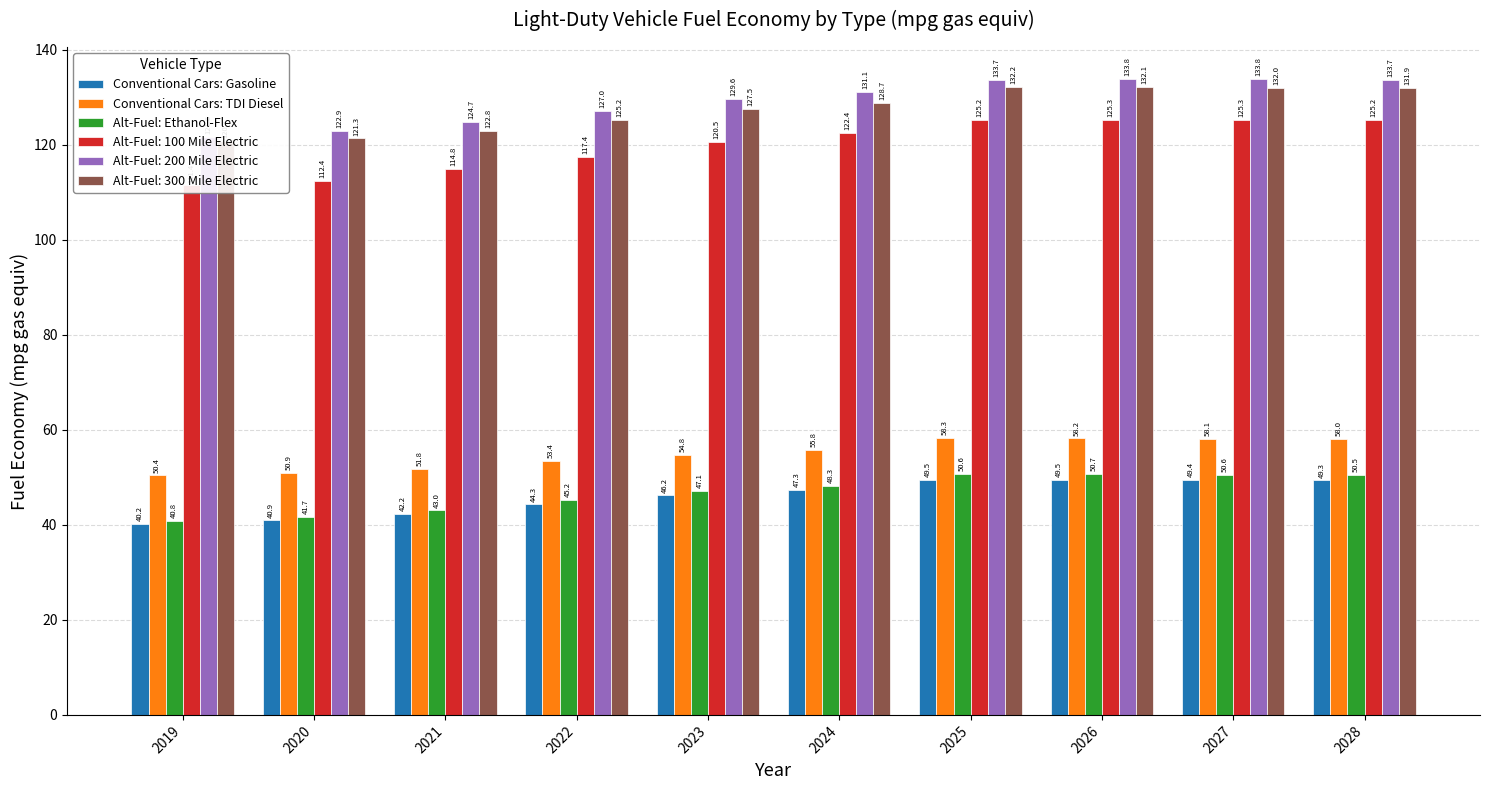

Count the number of data series in this chart.

3